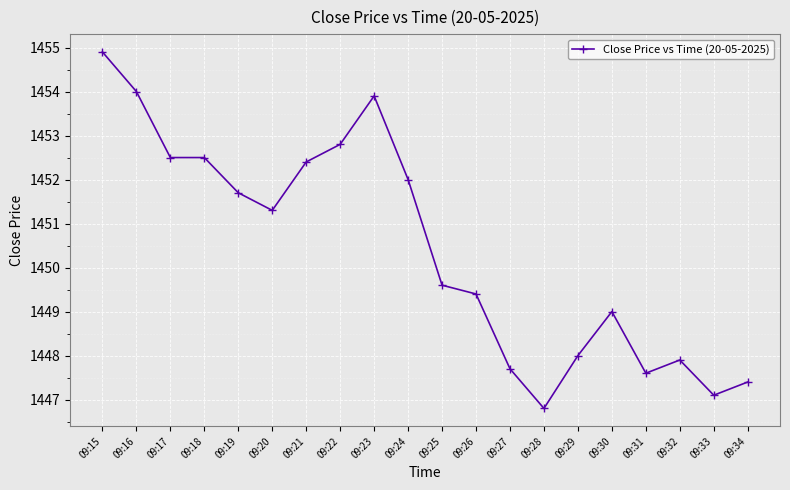

What is the difference between the maximum and second lowest values?

7.8